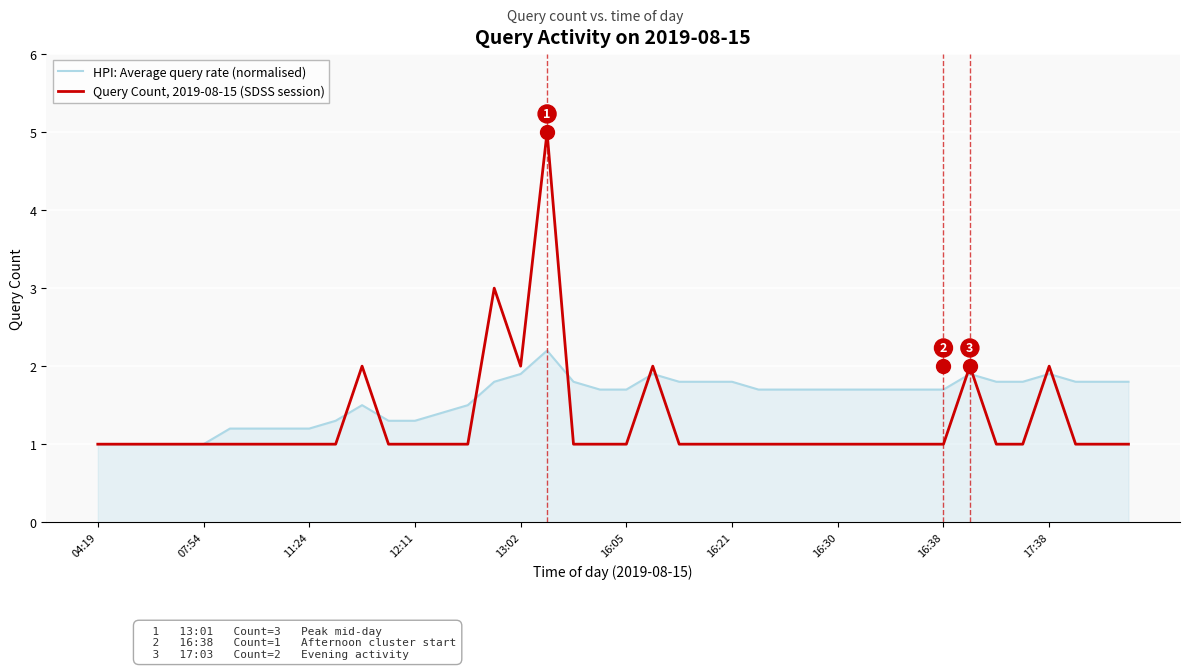

What is the sum of all HPI: Average query rate (normalised) values?

62.9